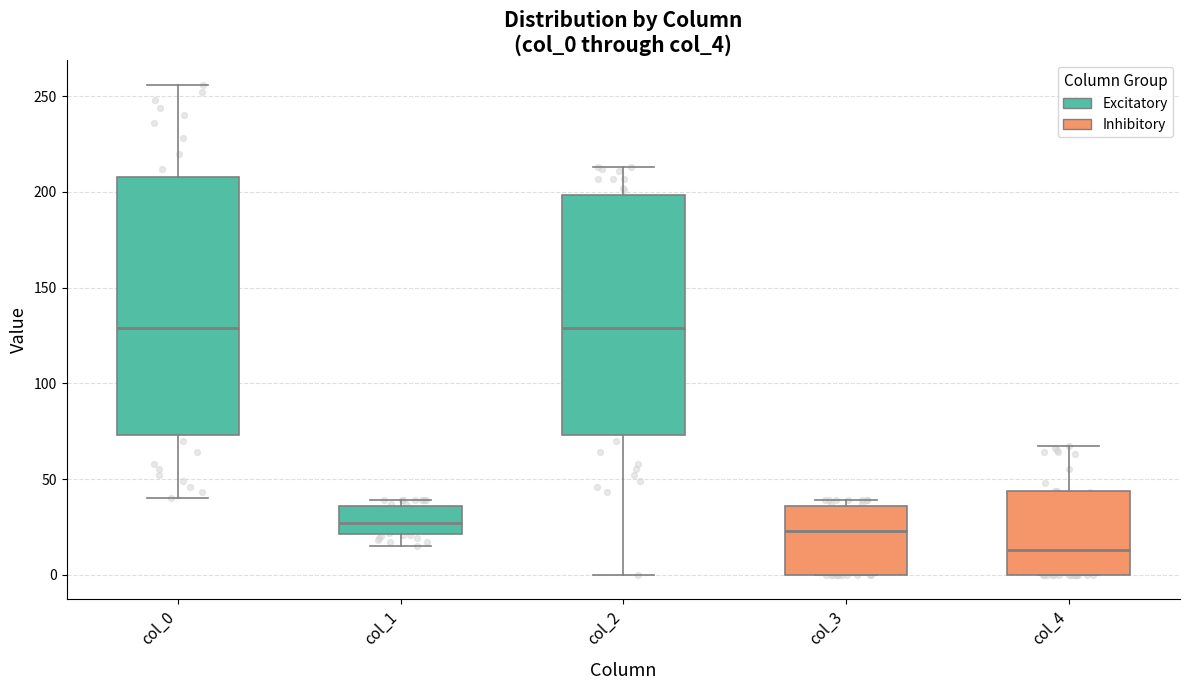

Reading left to right, transcribe this box plot: for each box, give where its median line is, the range the box spans, and where its two whiskers end, as read against the y-axis. The values are not printed on the chart, so give them approximately, as read against the axis.

col_0: median 130, box 75 to 210, whiskers 40 to 255
col_1: median 25, box 20 to 35, whiskers 15 to 40
col_2: median 130, box 75 to 200, whiskers 0 to 215
col_3: median 25, box 0 to 35, whiskers 0 to 40
col_4: median 15, box 0 to 45, whiskers 0 to 65